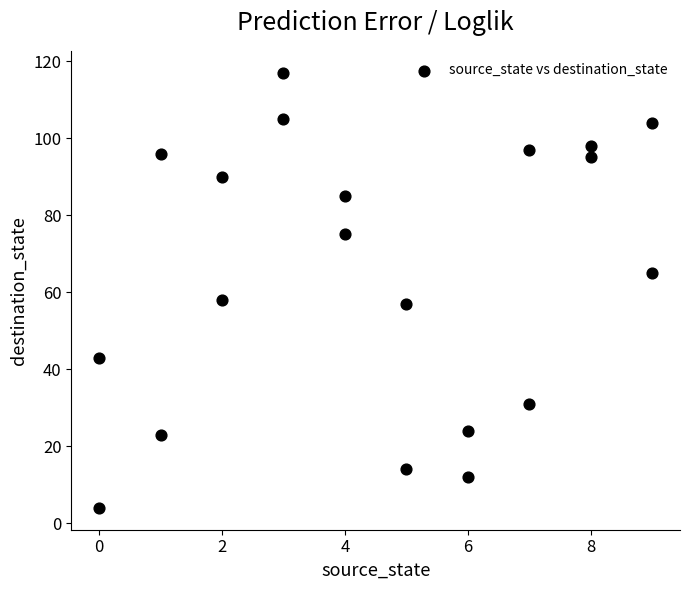

What is the range of Y values (max minus min)?

113